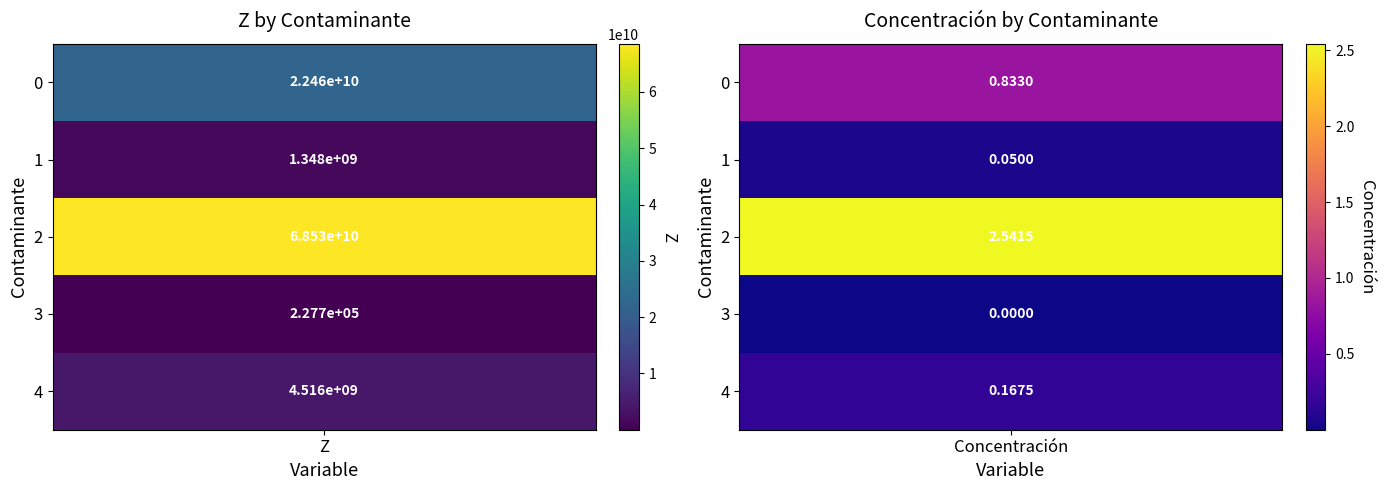

Reading right to left, transcribe all the data shown in this chart.

4516349400.0	227651.8	68527176120.0	1348164000.0	22460412240.0